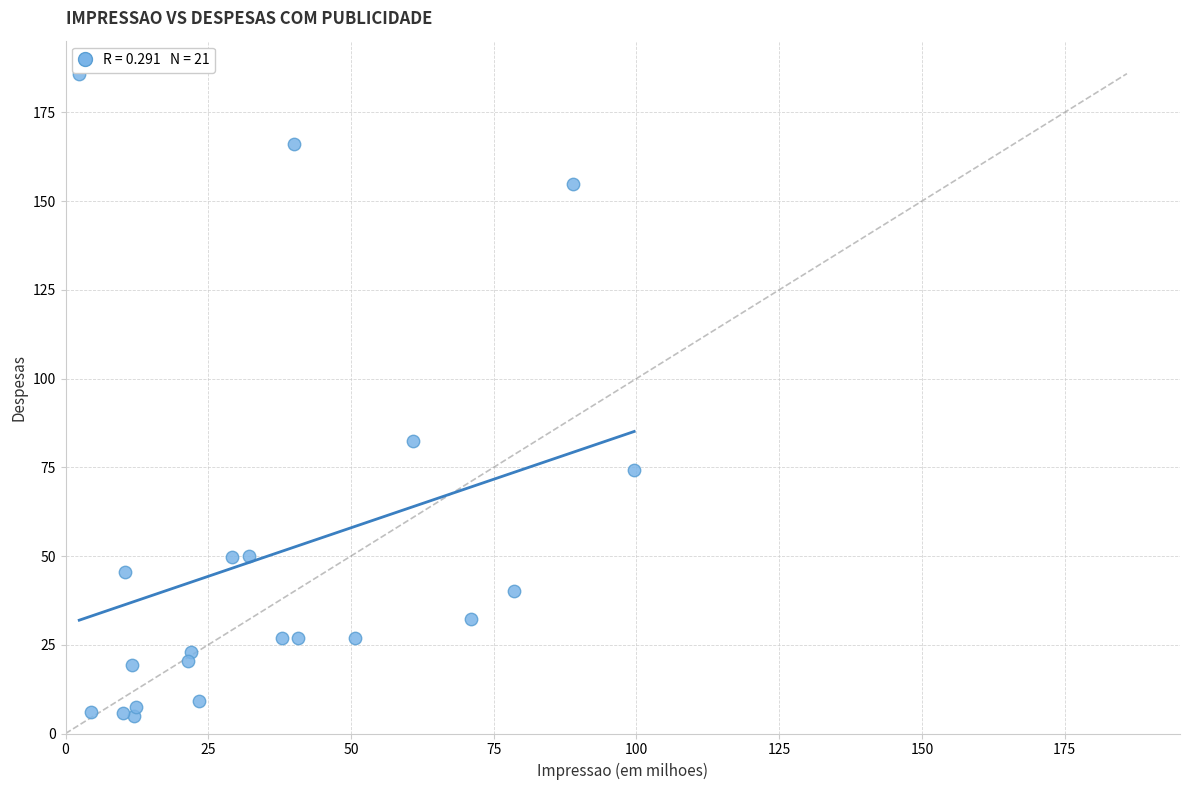

What is the range of Y values (max minus min)?

180.9